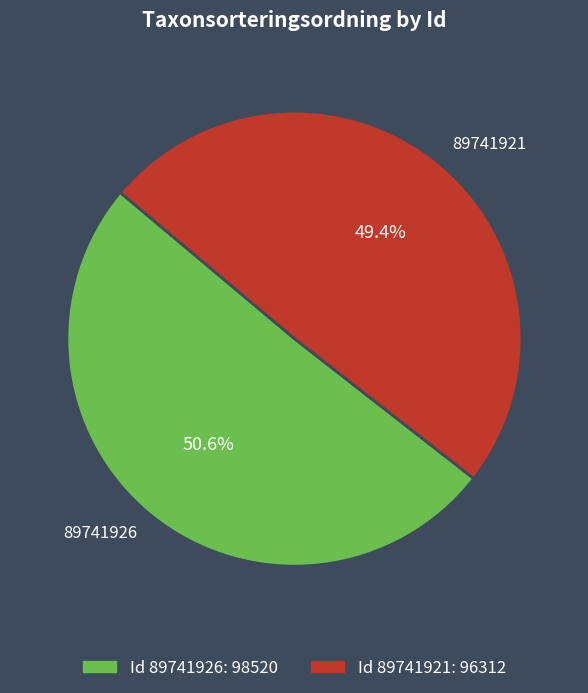

Which has a higher value, 89741921 or 89741926?

89741926